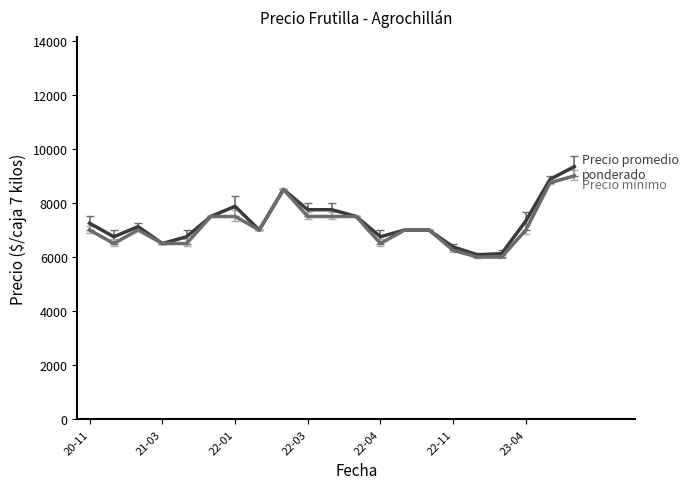

What is the greatest value displayed?

9344.0